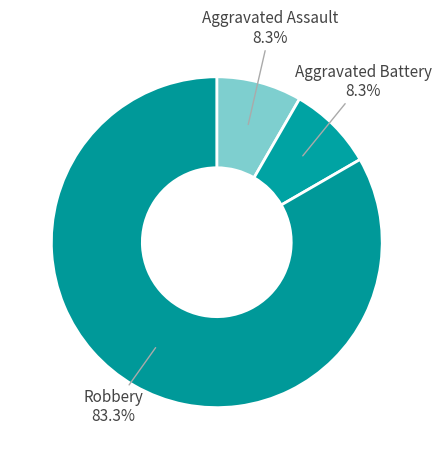

Is it true that Aggravated Assault is 17% of the pie?

False